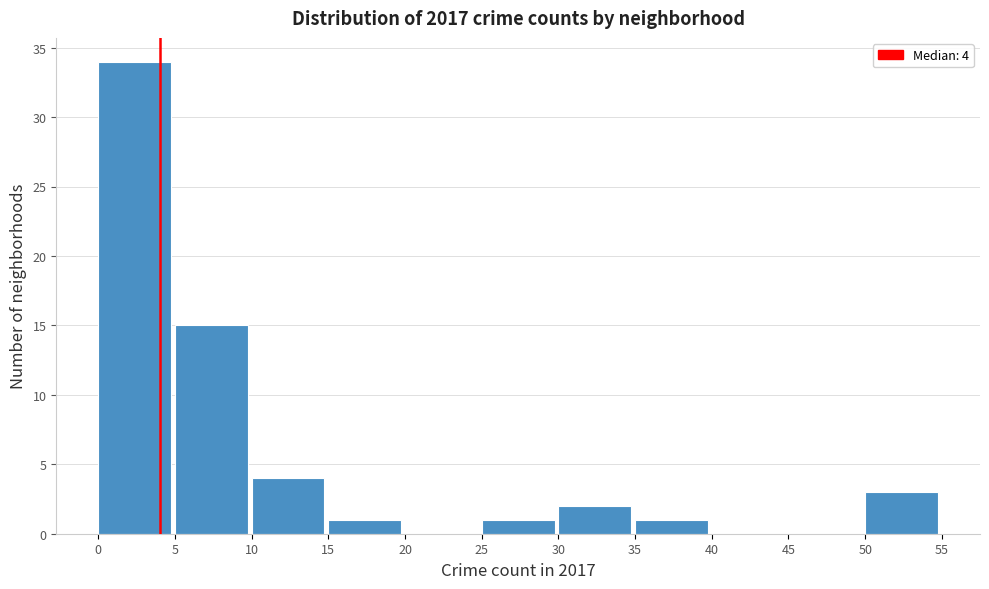

Which range on the x-axis has the tallest bar?

0 to 5